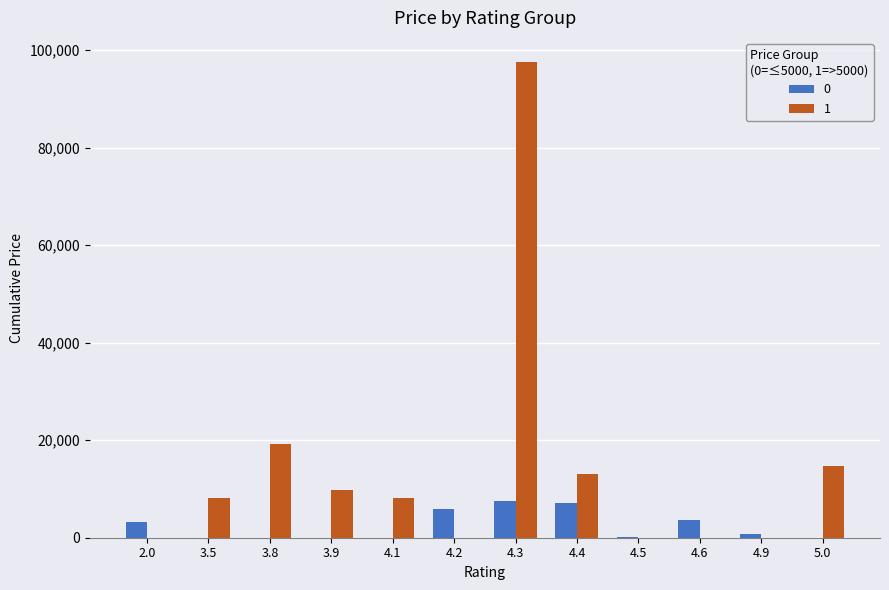

Is the value of 0 at 3.9 greater than the value of 1 at 3.5?

No